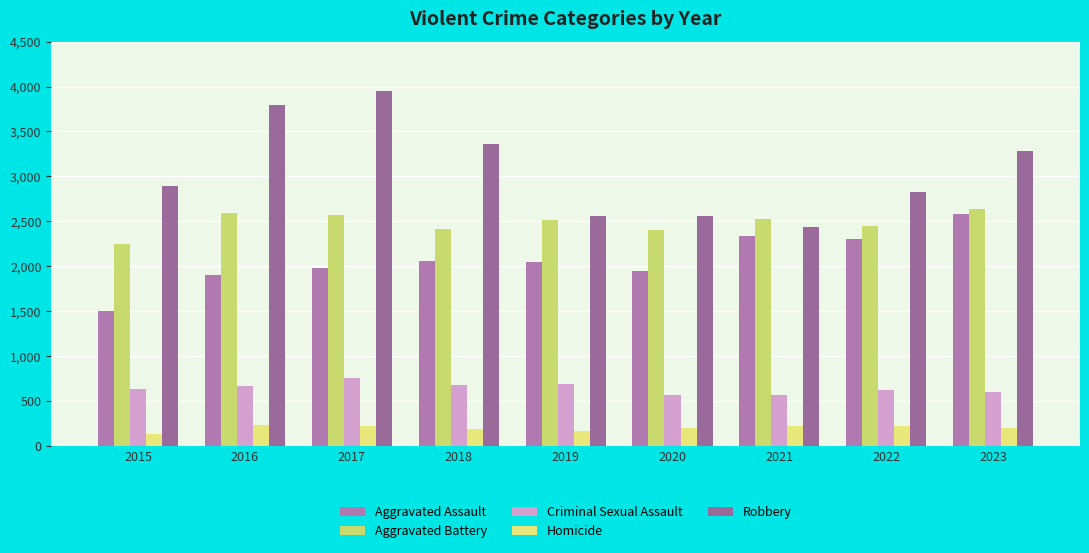

The Criminal Sexual Assault series shows 950 at 2023. True or false?

False